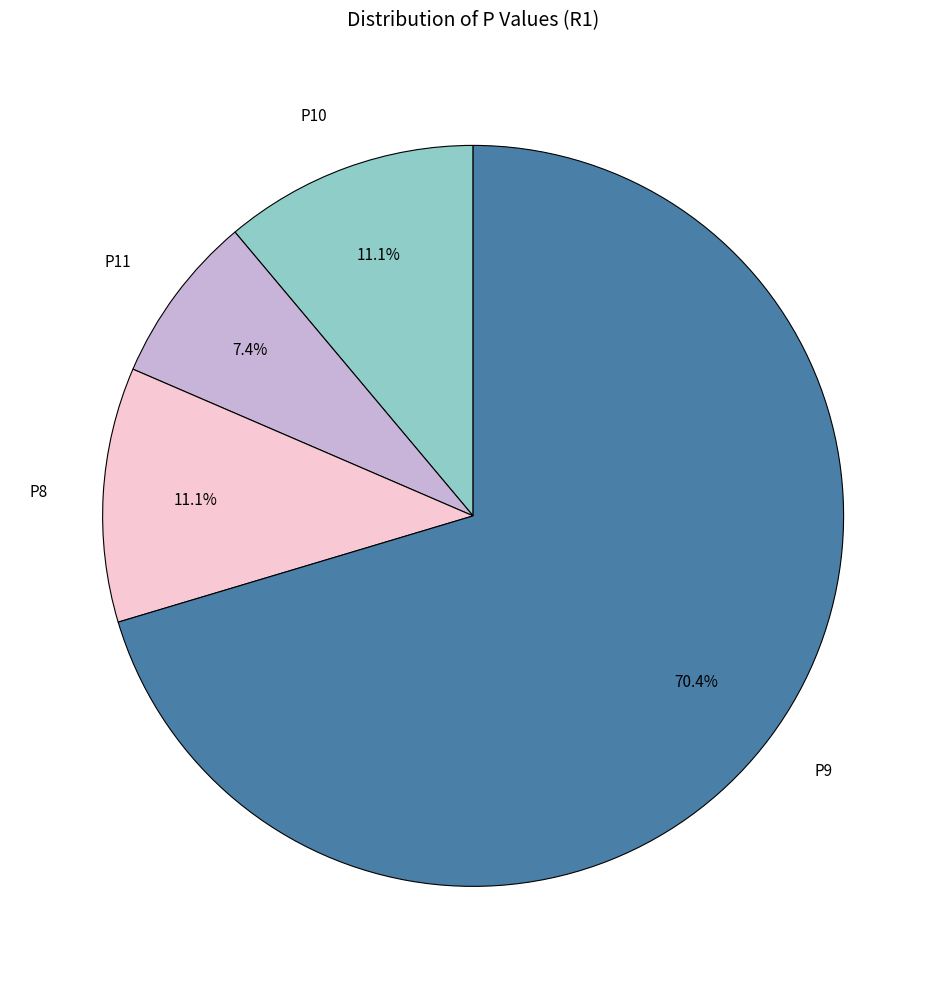

True or false: P11 accounts for 7% of the total.

True